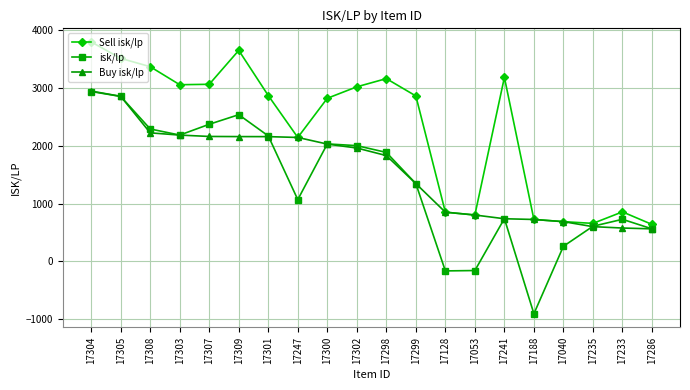

At which category is the sum across all series the highest?

17304